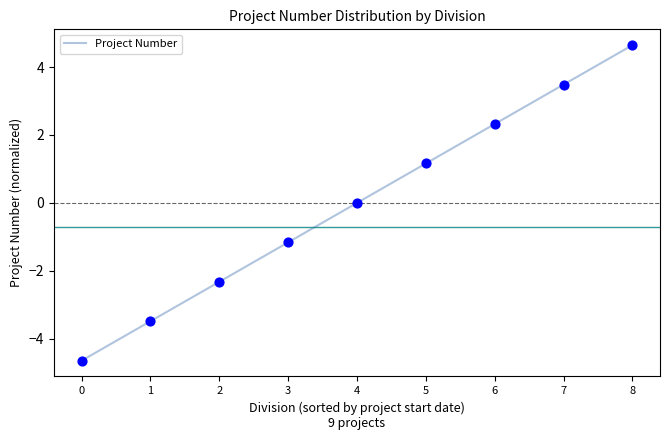

Which has a higher value, 2 or 1?

2